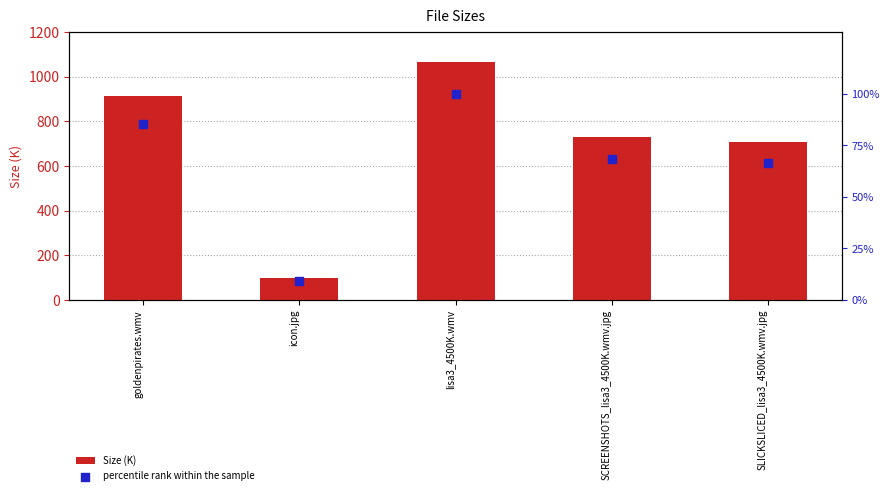

What are all the series names shown in the legend?

Size (K), percentile rank within the sample